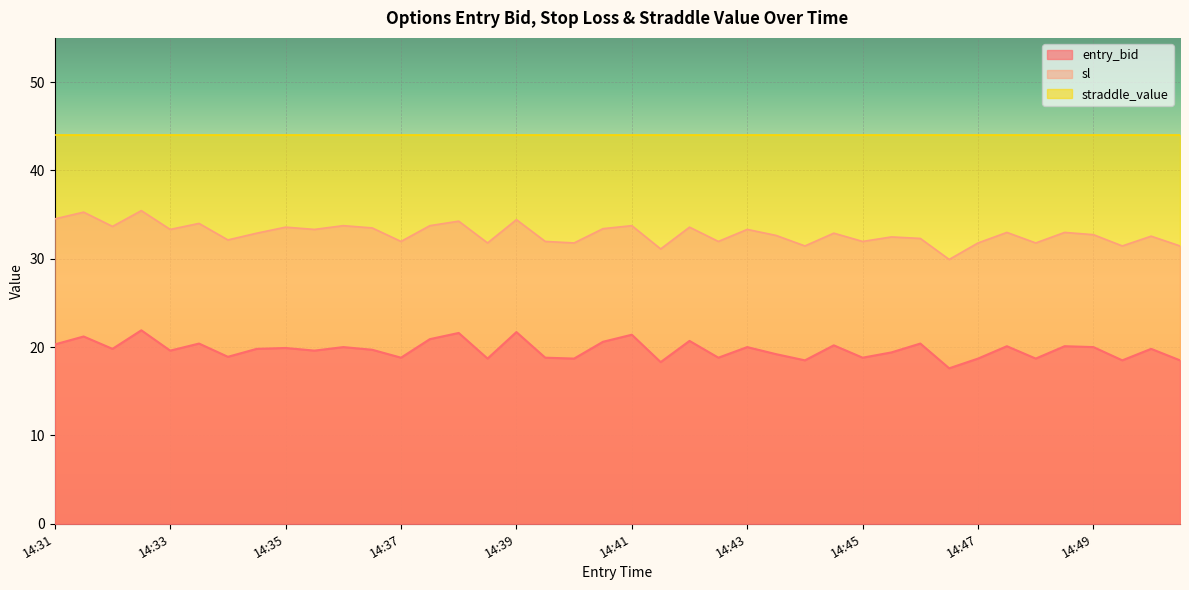

Read the entry_bid value at 14:35.

19.6